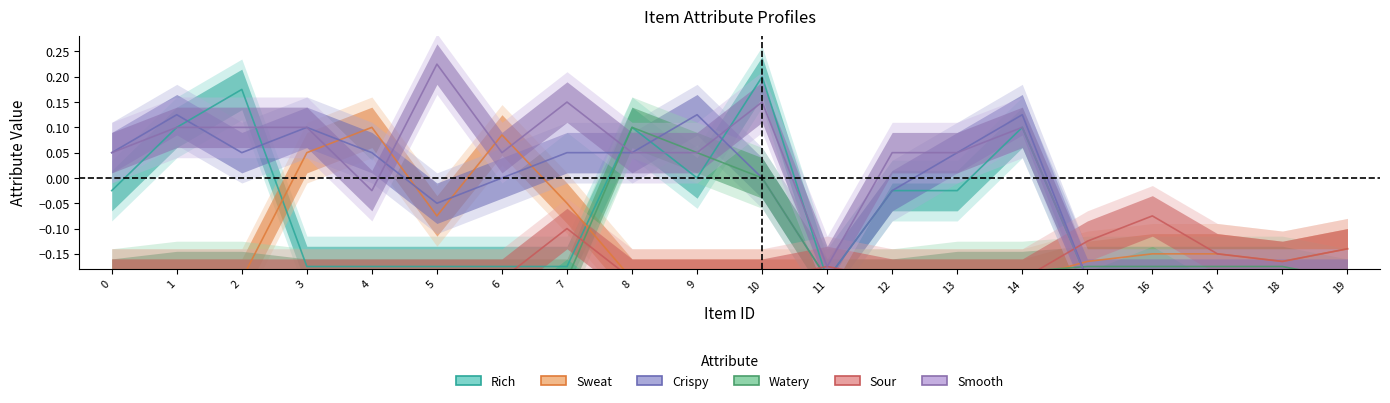

At how many categories does at least one series exceed 0?

14